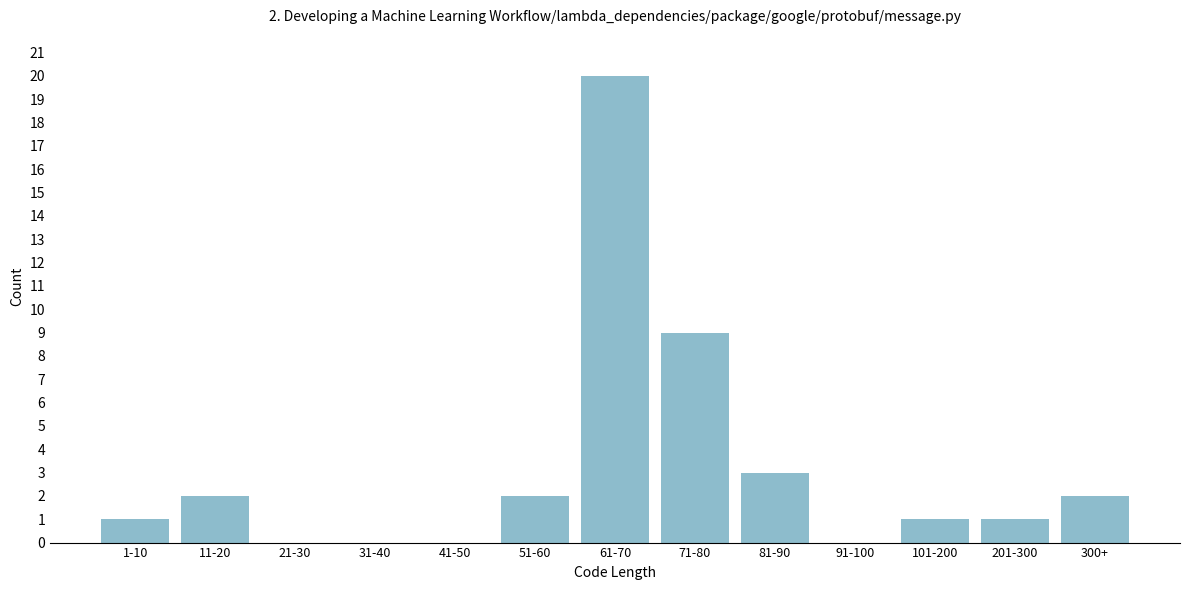

Reading left to right, list all the values displayed in this chart.

1-10=1	11-20=2	21-30=0	31-40=0	41-50=0	51-60=2	61-70=20	71-80=9	81-90=3	91-100=0	101-200=1	201-300=1	300+=2